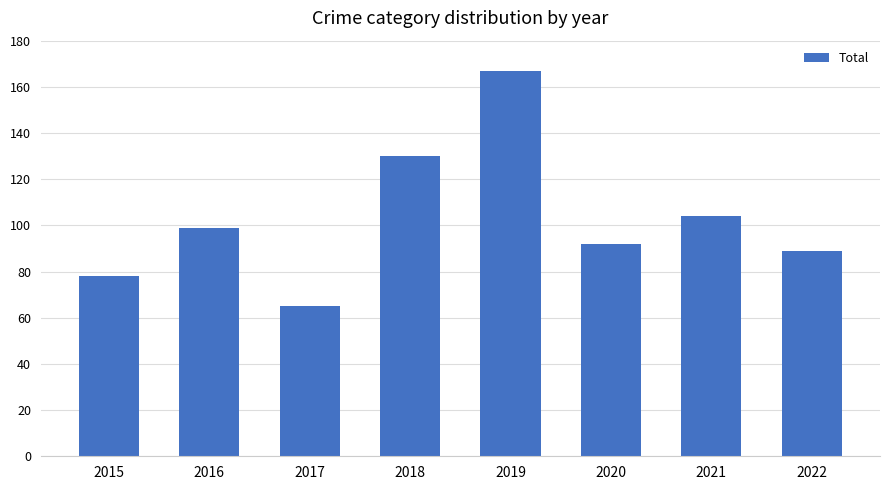

What is the difference between the values at 2019 and 2018?

37